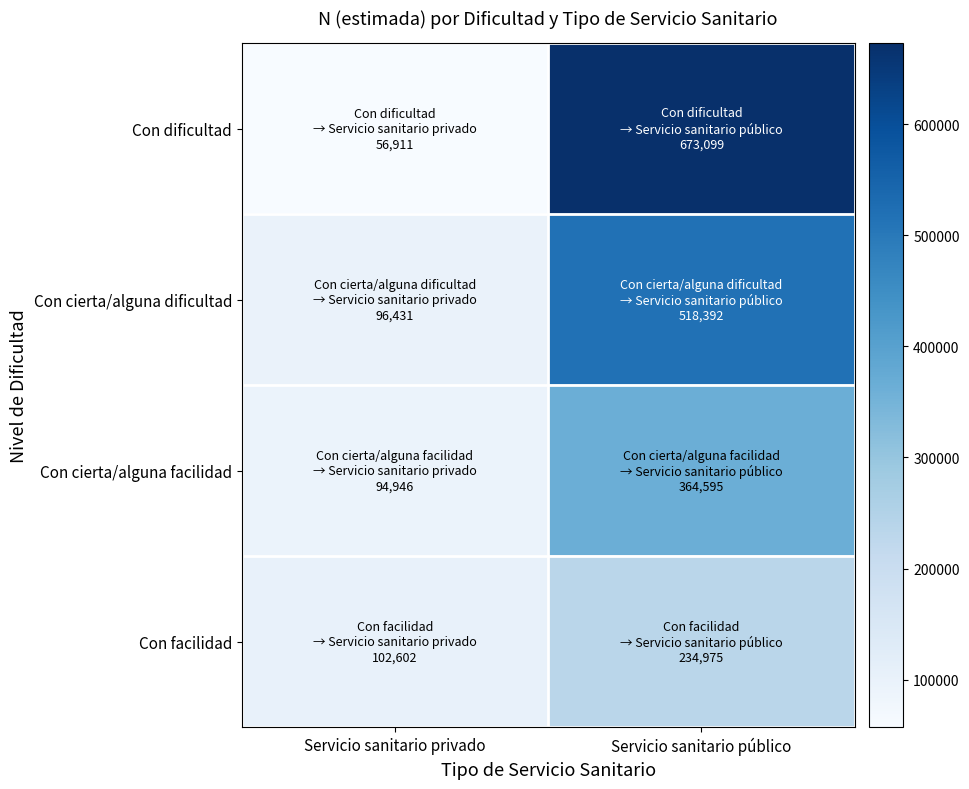

Reading right to left, list all the values displayed in this chart.

Con dificultad: Servicio sanitario público=673099	Servicio sanitario privado=56911
Con cierta/alguna dificultad: Servicio sanitario público=518392	Servicio sanitario privado=96431
Con cierta/alguna facilidad: Servicio sanitario público=364595	Servicio sanitario privado=94946
Con facilidad: Servicio sanitario público=234975	Servicio sanitario privado=102602